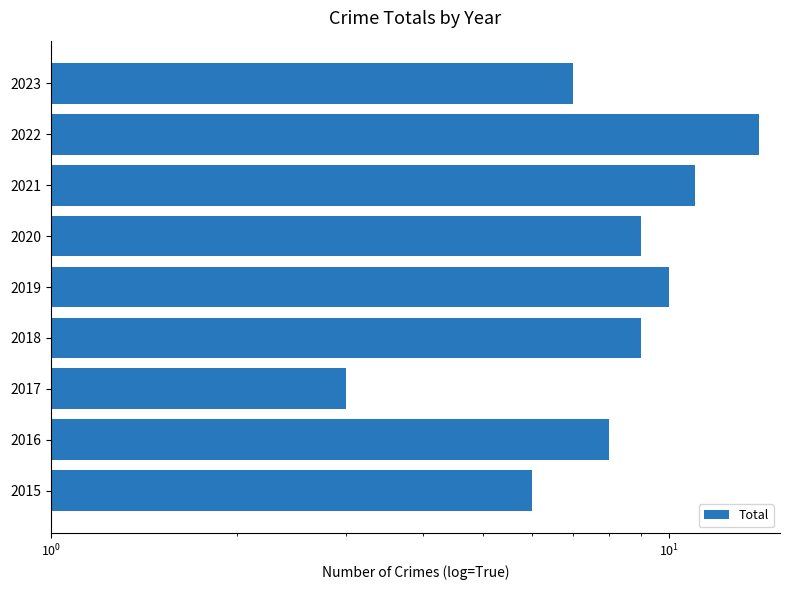

How many data points does each series have?

9